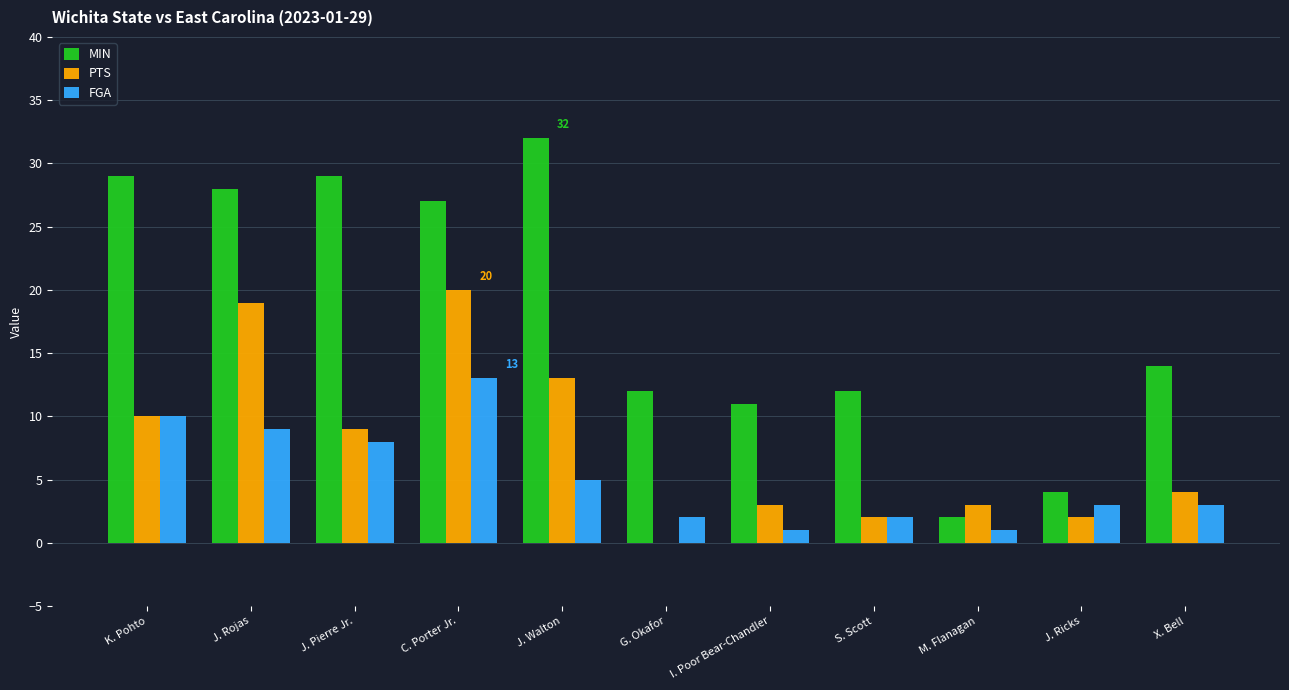

What is the greatest value displayed?

32